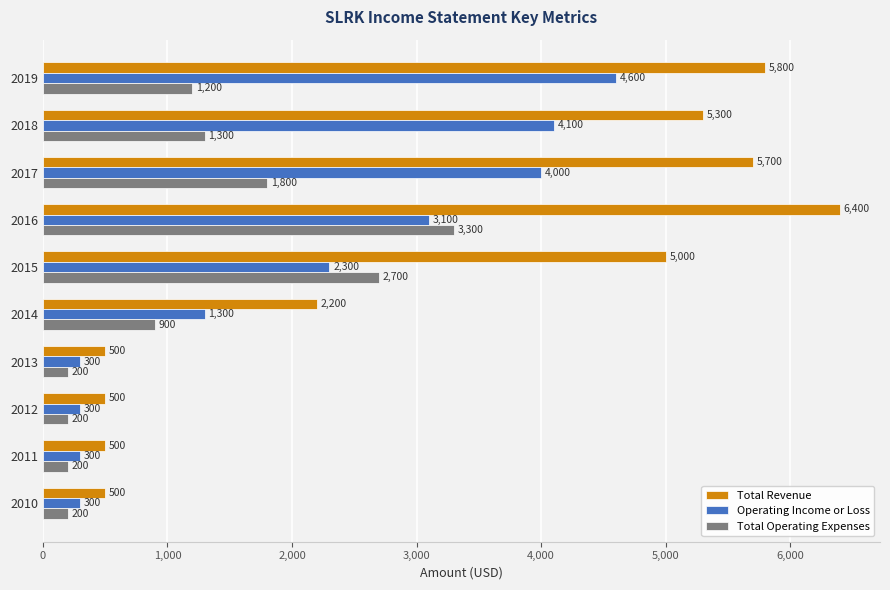

Rank the series by their maximum value, from lowest to highest.

Total Operating Expenses, Operating Income or Loss, Total Revenue